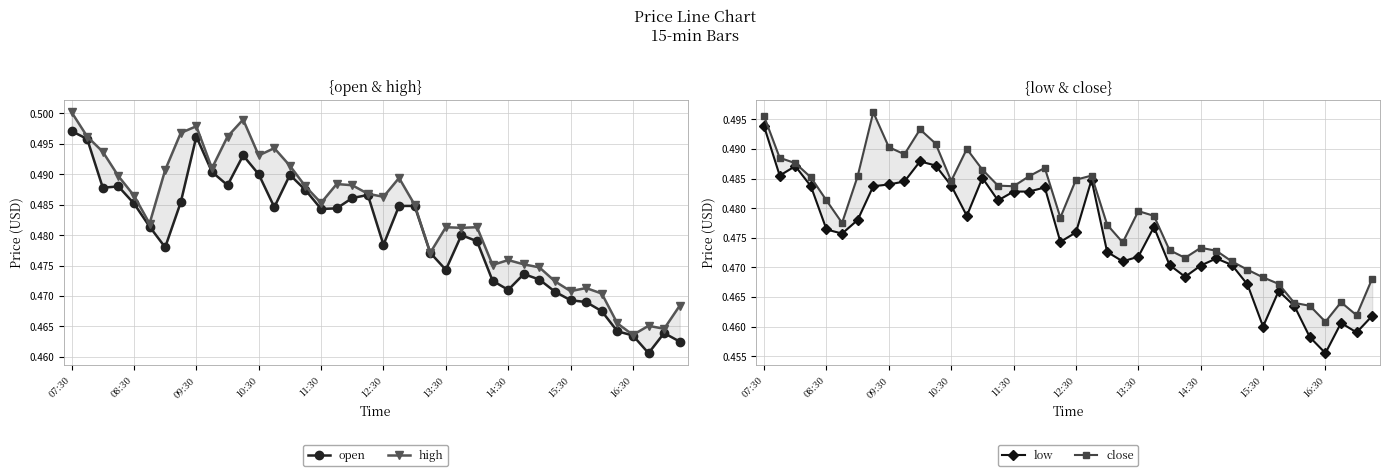

Is it true that open equals 0.3 at 26?

False